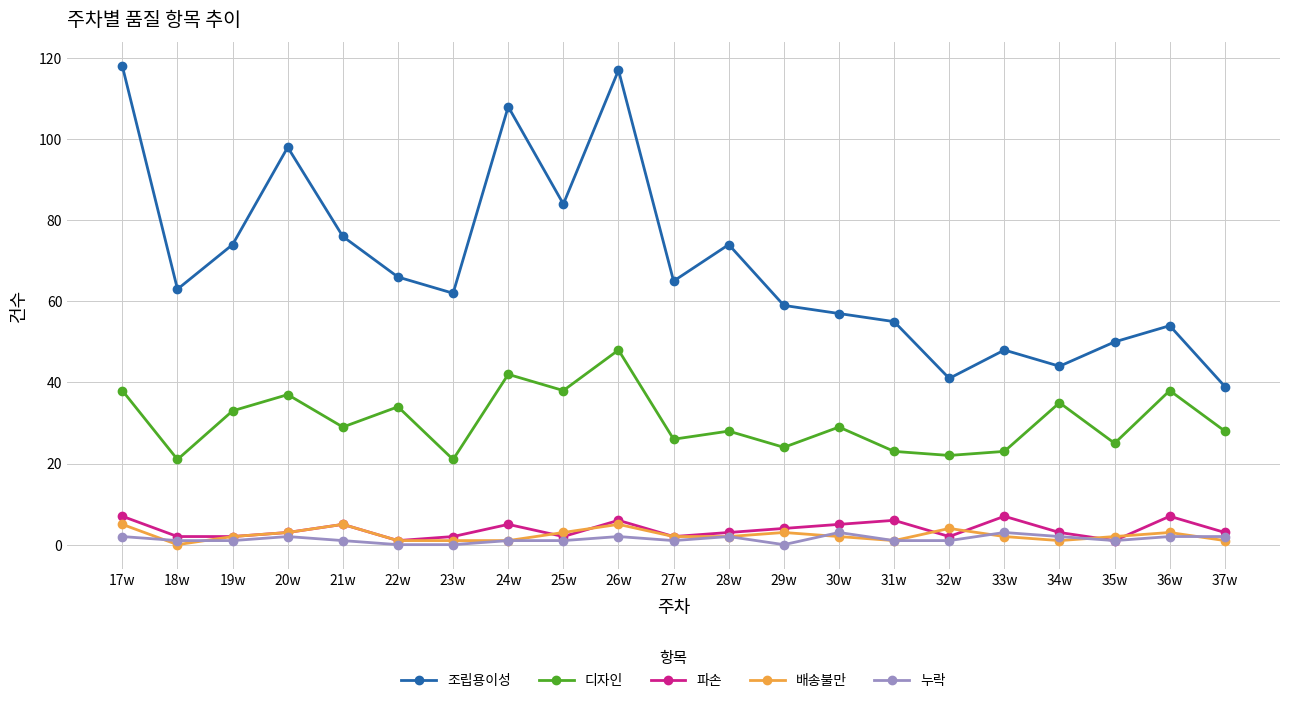

What is the total value across all series at 28w?

109